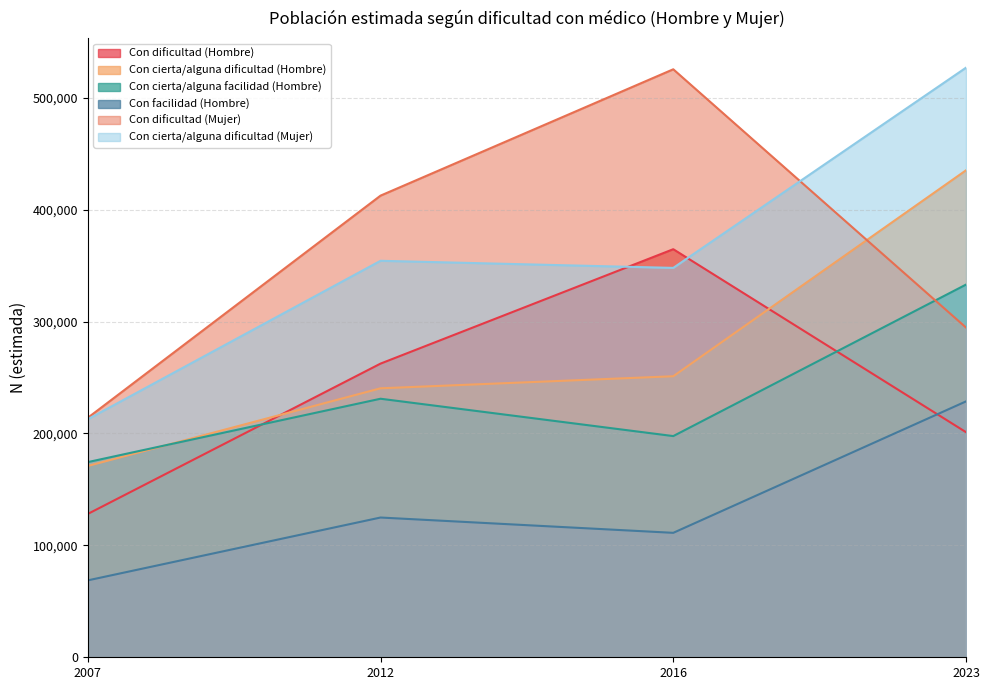

At how many categories does at least one series exceed 128139?

4